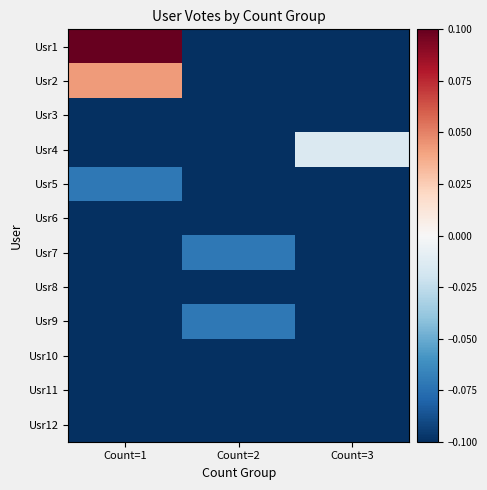

Reading left to right, what are all the values shown in this chart?

Usr1: Count=1=0.1	Count=2=-0.1	Count=3=-0.1
Usr2: Count=1=0.0	Count=2=-0.1	Count=3=-0.1
Usr3: Count=1=-0.1	Count=2=-0.1	Count=3=-0.1
Usr4: Count=1=-0.1	Count=2=-0.1	Count=3=-0.0
Usr5: Count=1=-0.1	Count=2=-0.1	Count=3=-0.1
Usr6: Count=1=-0.1	Count=2=-0.1	Count=3=-0.1
Usr7: Count=1=-0.1	Count=2=-0.1	Count=3=-0.1
Usr8: Count=1=-0.1	Count=2=-0.1	Count=3=-0.1
Usr9: Count=1=-0.1	Count=2=-0.1	Count=3=-0.1
Usr10: Count=1=-0.1	Count=2=-0.1	Count=3=-0.1
Usr11: Count=1=-0.1	Count=2=-0.1	Count=3=-0.1
Usr12: Count=1=-0.1	Count=2=-0.1	Count=3=-0.1